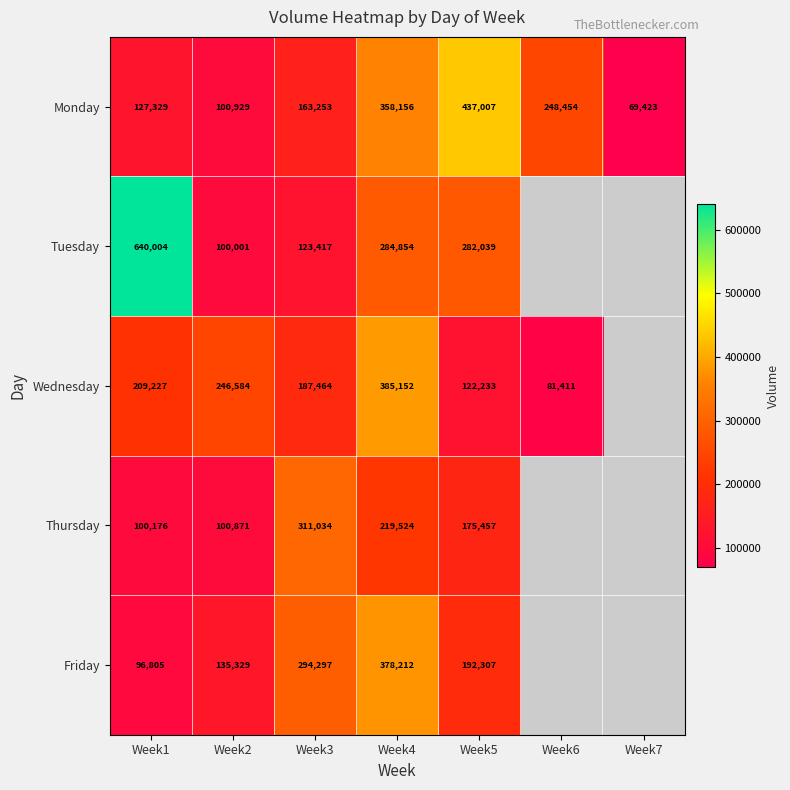

Which series changed the most between Week1 and Week2?

Tuesday